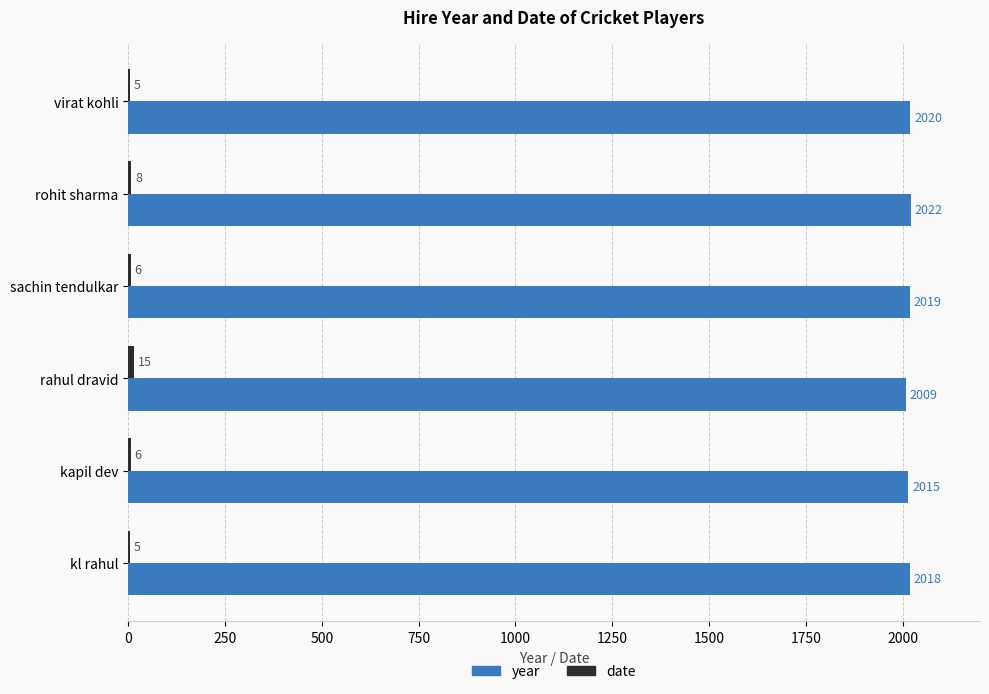

Between kapil dev and kl rahul, which series saw the biggest shift?

year